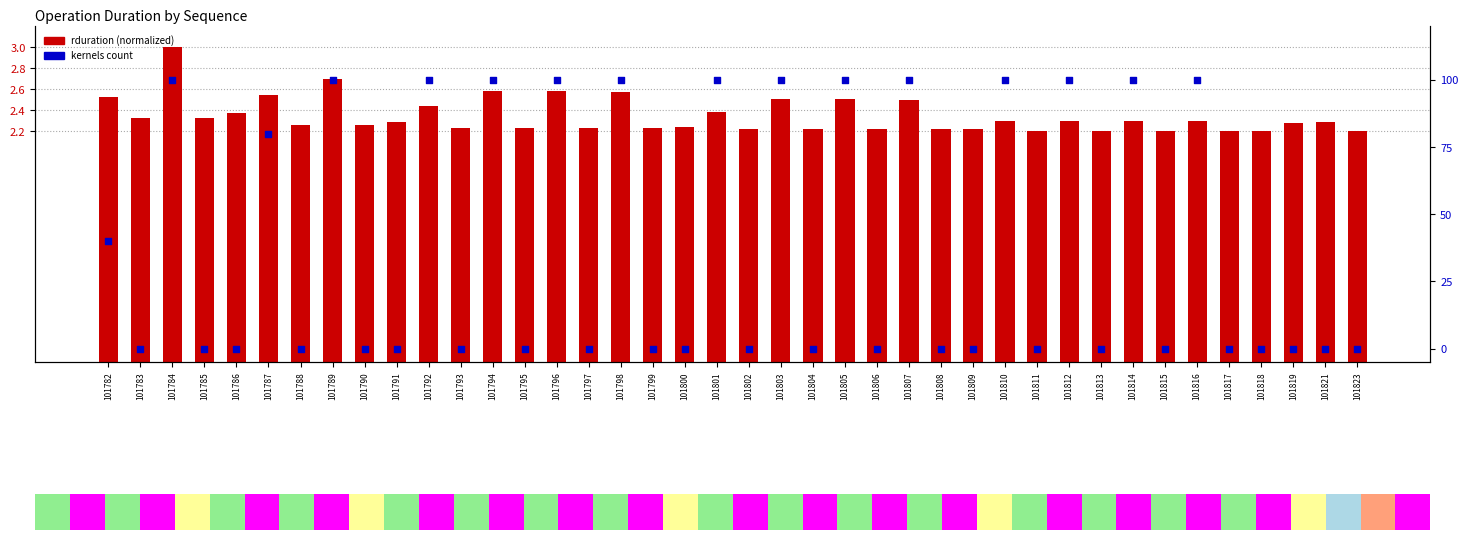

At how many categories does at least one series exceed 47?

15